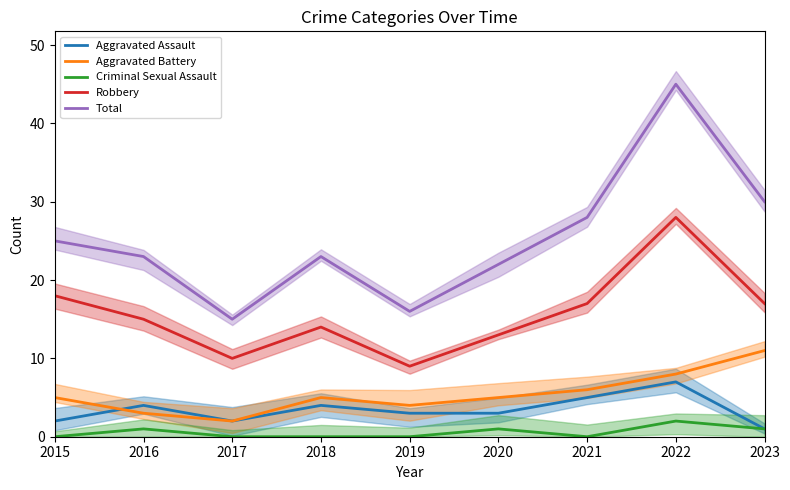

Reading left to right, what are all the values shown in this chart?

Aggravated Assault: 2015=2	2016=4	2017=2	2018=4	2019=3	2020=3	2021=5	2022=7	2023=1
Aggravated Battery: 2015=5	2016=3	2017=2	2018=5	2019=4	2020=5	2021=6	2022=8	2023=11
Criminal Sexual Assault: 2015=0	2016=1	2017=0	2018=0	2019=0	2020=1	2021=0	2022=2	2023=1
Robbery: 2015=18	2016=15	2017=10	2018=14	2019=9	2020=13	2021=17	2022=28	2023=17
Total: 2015=25	2016=23	2017=15	2018=23	2019=16	2020=22	2021=28	2022=45	2023=30